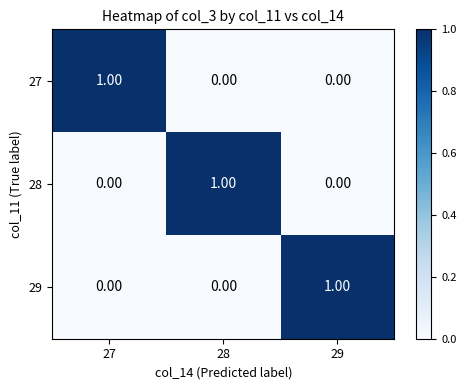

At how many categories does at least one series exceed 0?

3